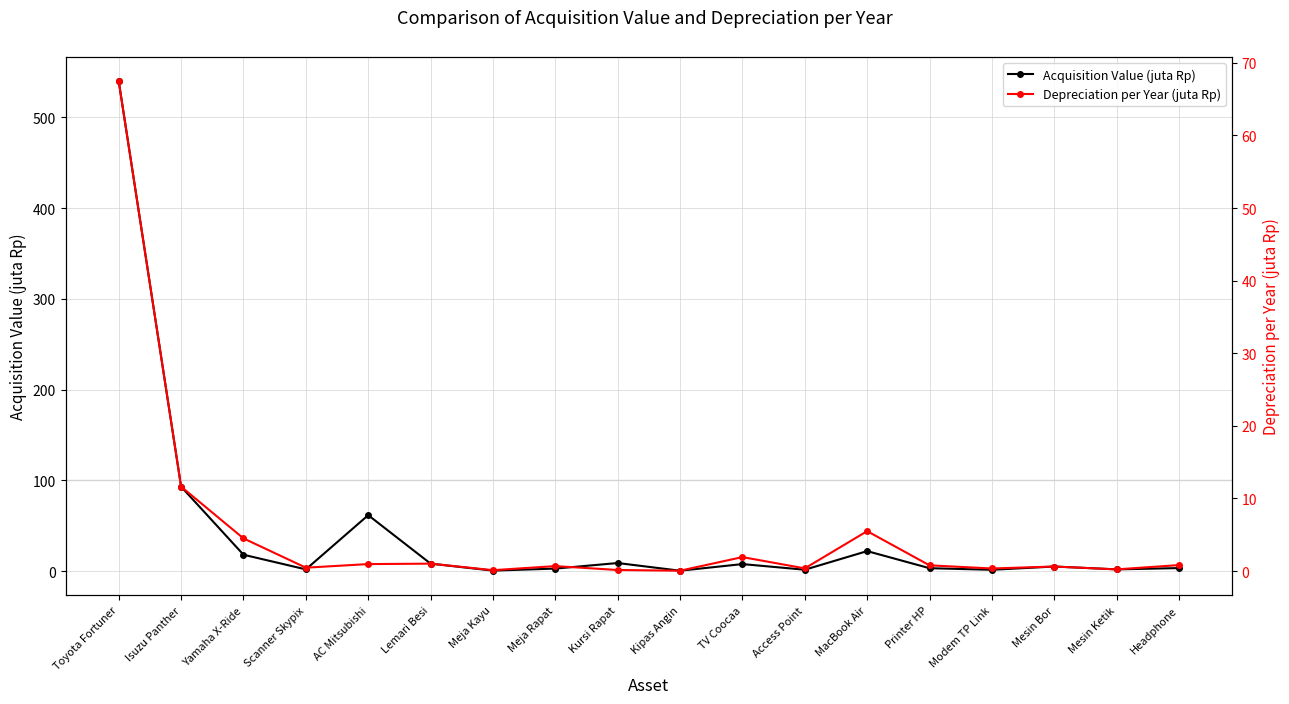

At which label is Depreciation per Year (juta Rp) closest to 33?

Isuzu Panther